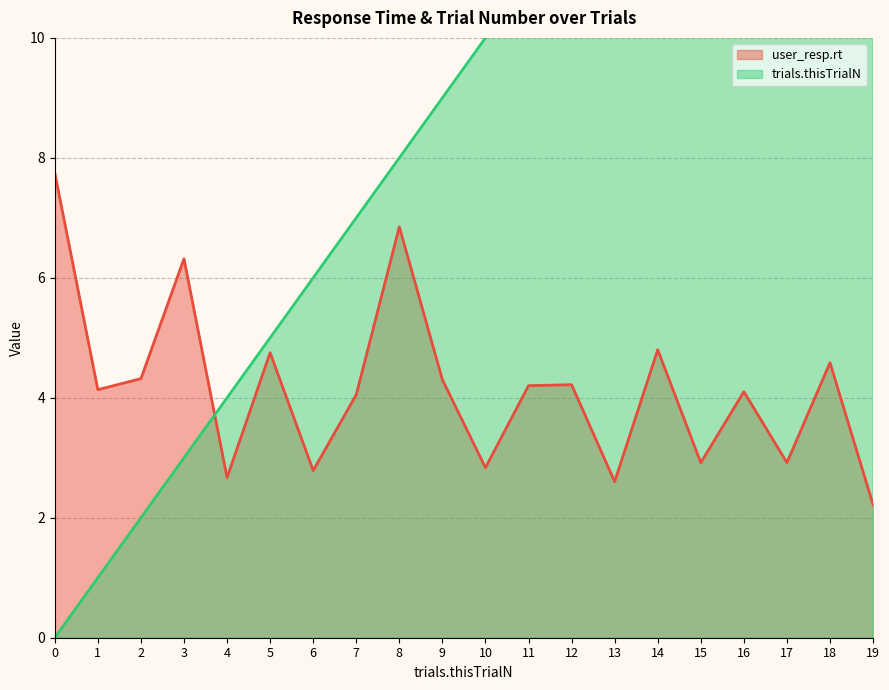

What is the difference between the trials.thisTrialN values at 17 and 5?

12.0